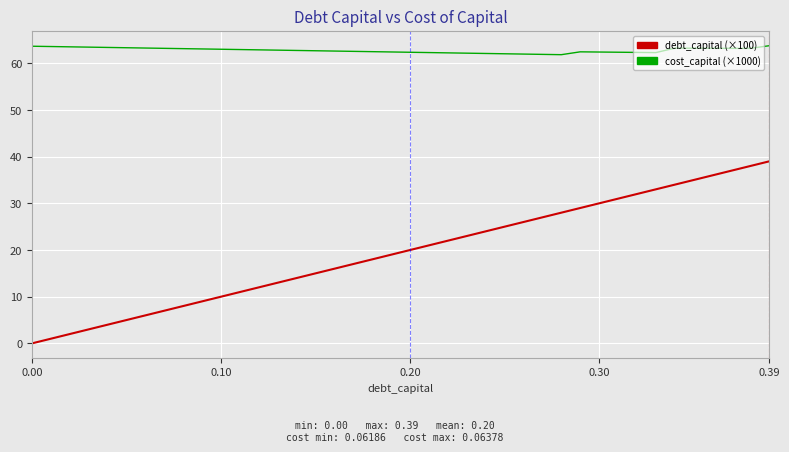

What is the greatest value displayed?

63.8